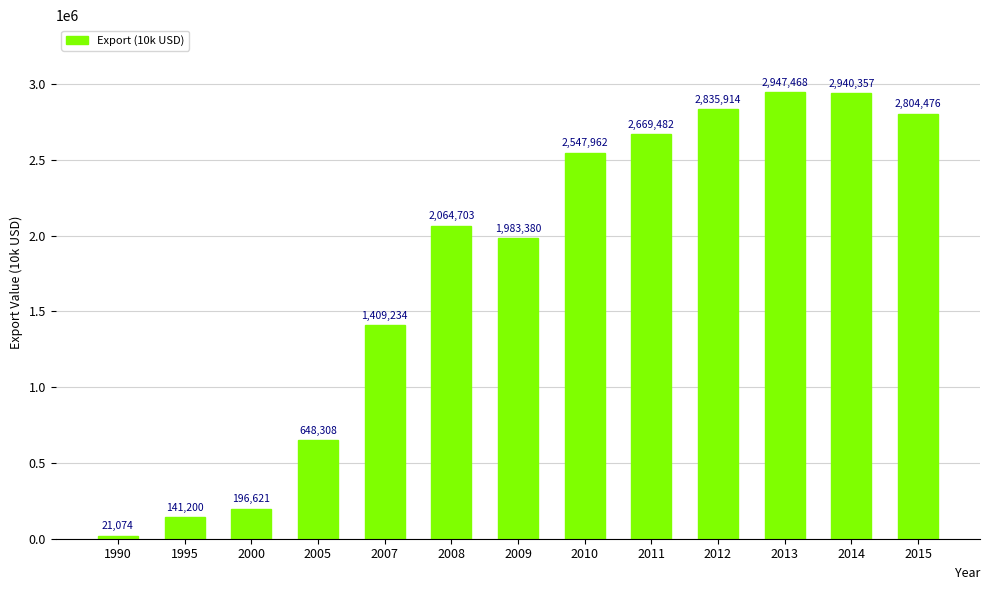

List the labels in order of value, largest first.

2013, 2014, 2012, 2015, 2011, 2010, 2008, 2009, 2007, 2005, 2000, 1995, 1990